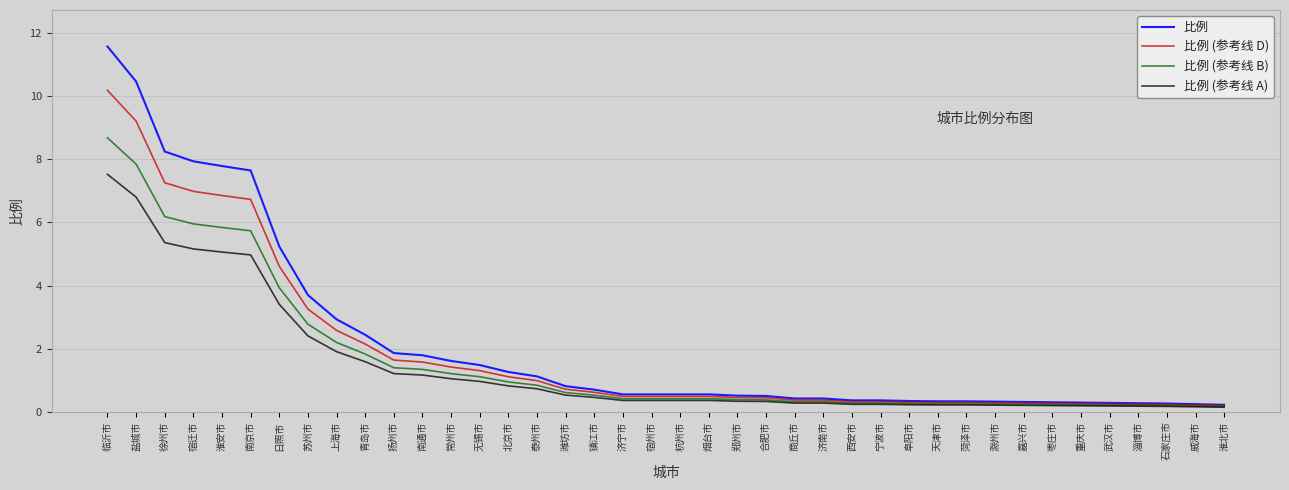

Which series has the largest total across all categories?

比例